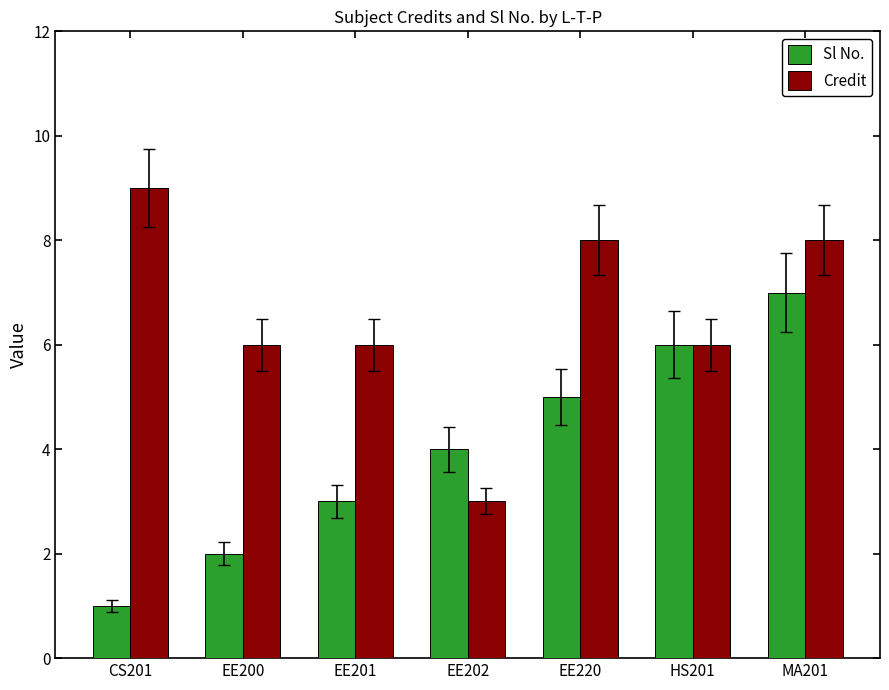

What position from the right is EE200?

6